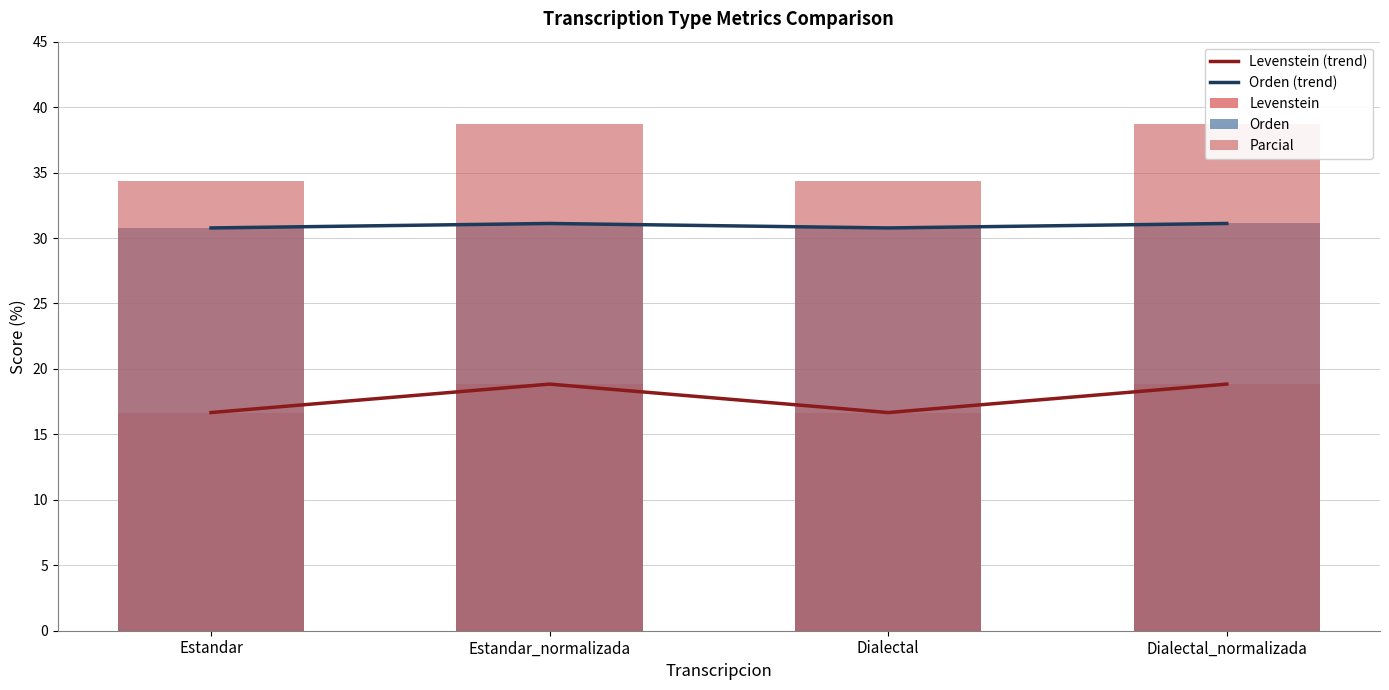

What is the difference between the maximum and minimum values in the Levenstein (trend) series?

2.2